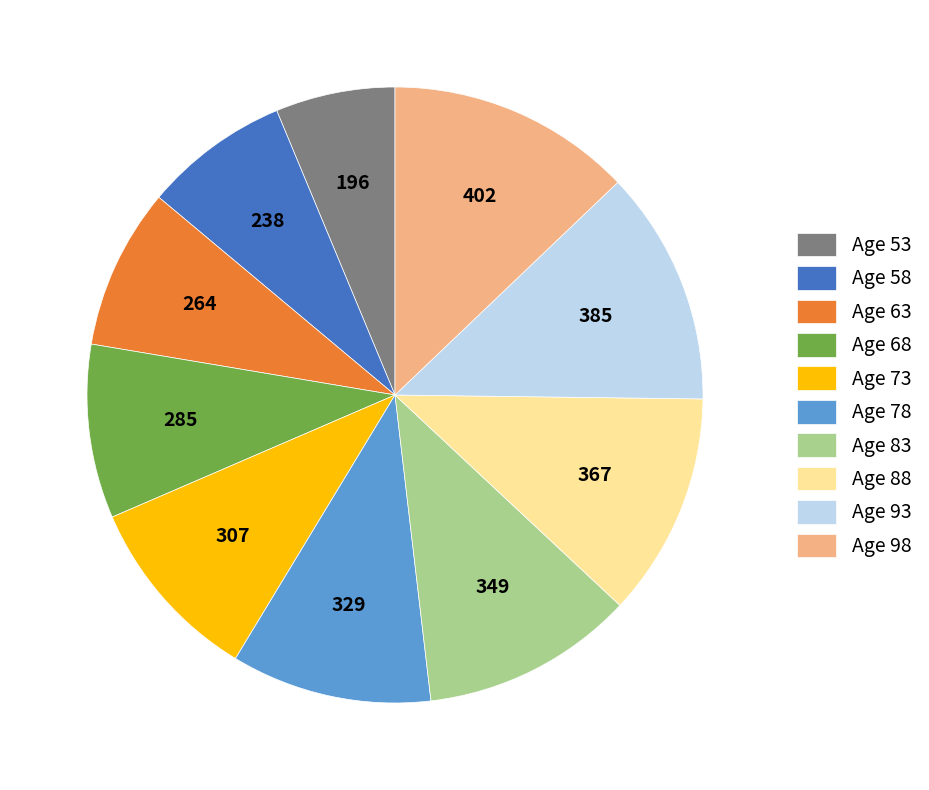

Is it true that Age 98 is 1% of the pie?

False